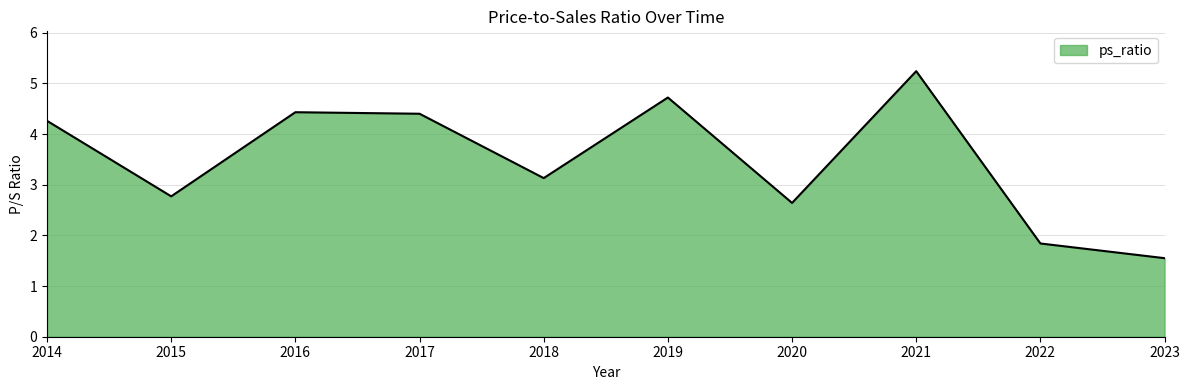

At which category does the data reach its first local valley?

2015